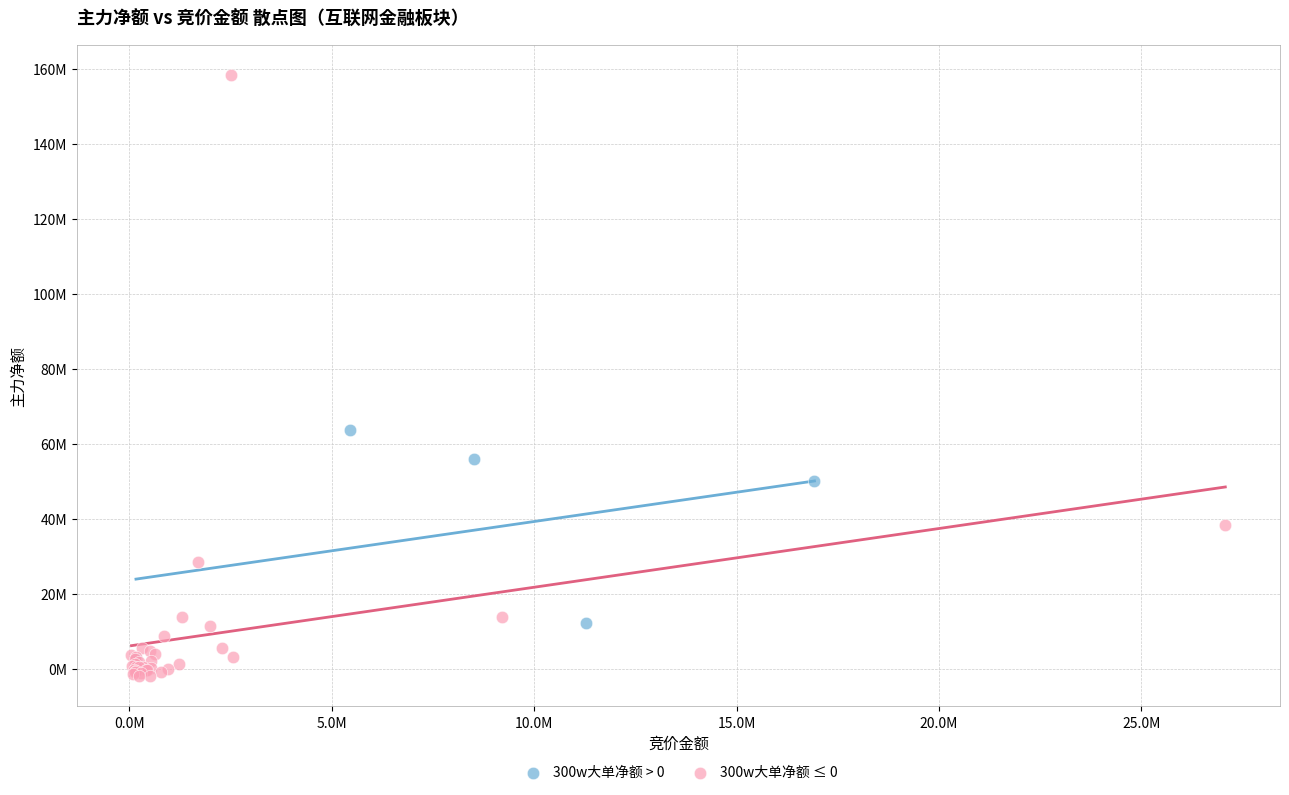

What are all the series names shown in the legend?

300w大单净额 > 0, 300w大单净额 ≤ 0